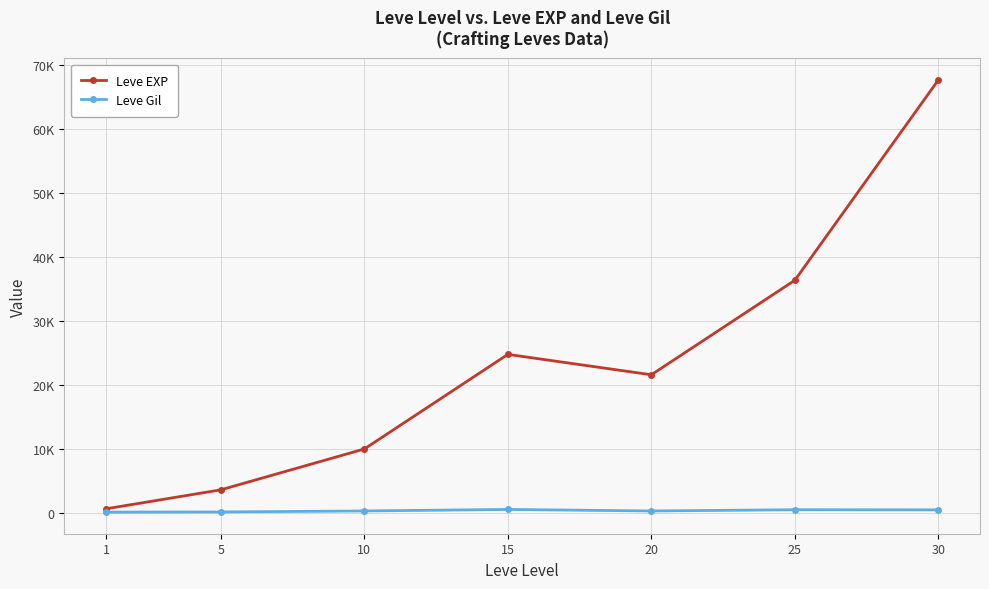

What is the spread (max minus min) of values at 30?

67267